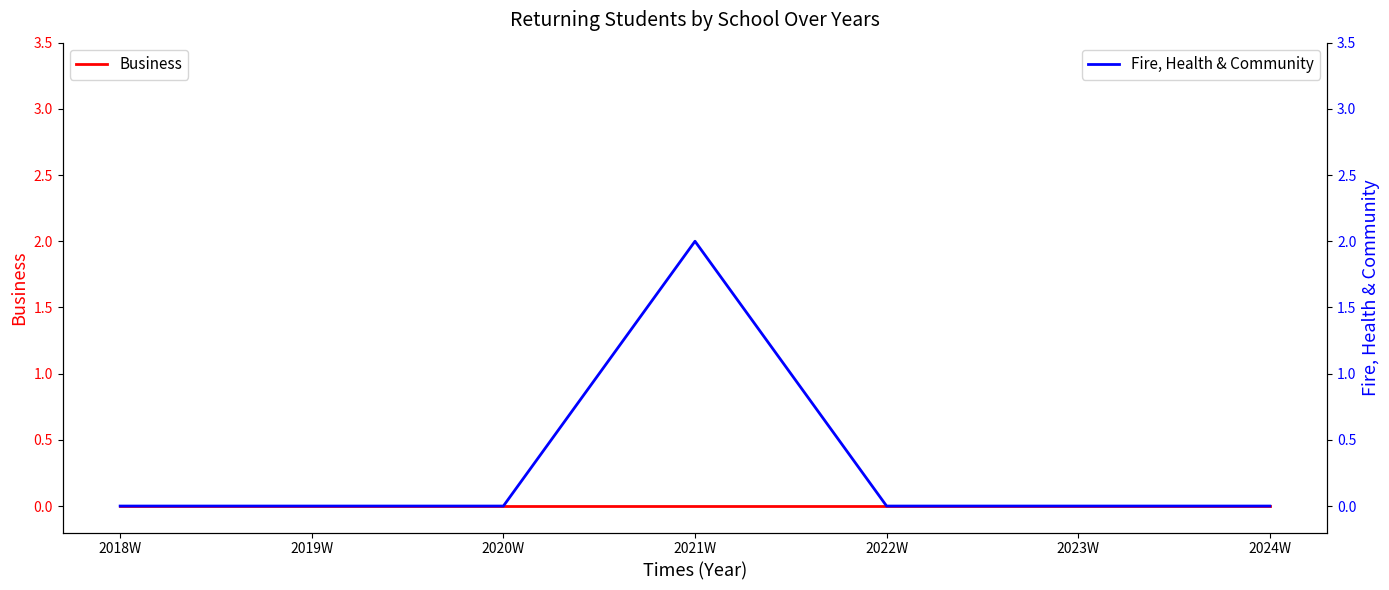

Which has a higher value, 2020W or 2019W?

2020W